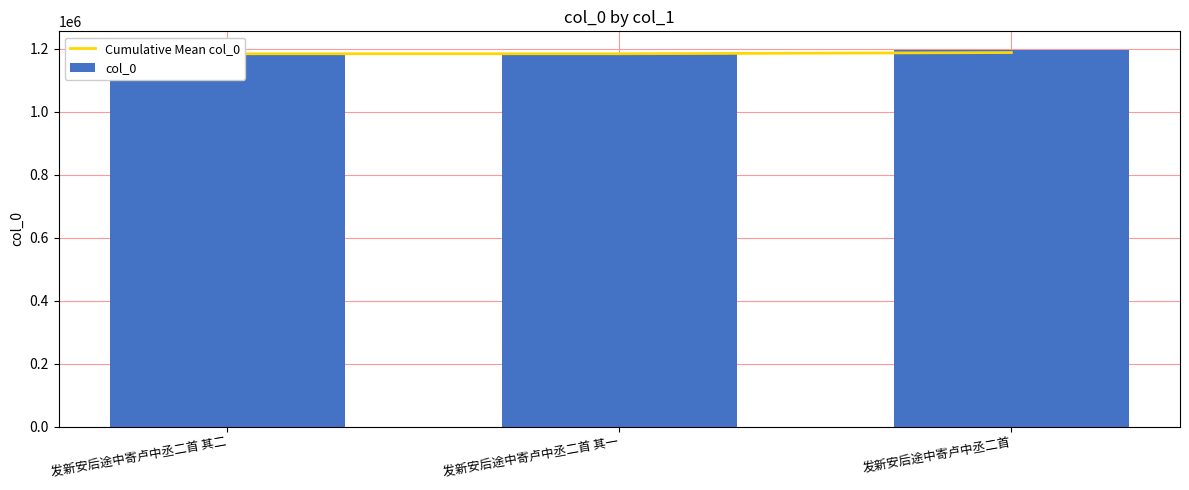

What are all the series names shown in the legend?

Cumulative Mean col_0, col_0